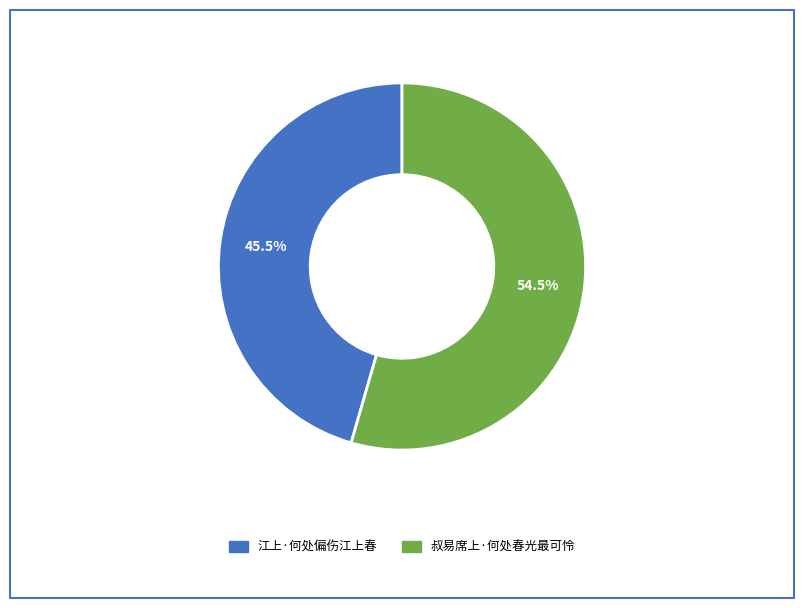

What is the ratio of the value at 叔易席上·何处春光最可怜 to the value at 江上·何处偏伤江上春?

1.2